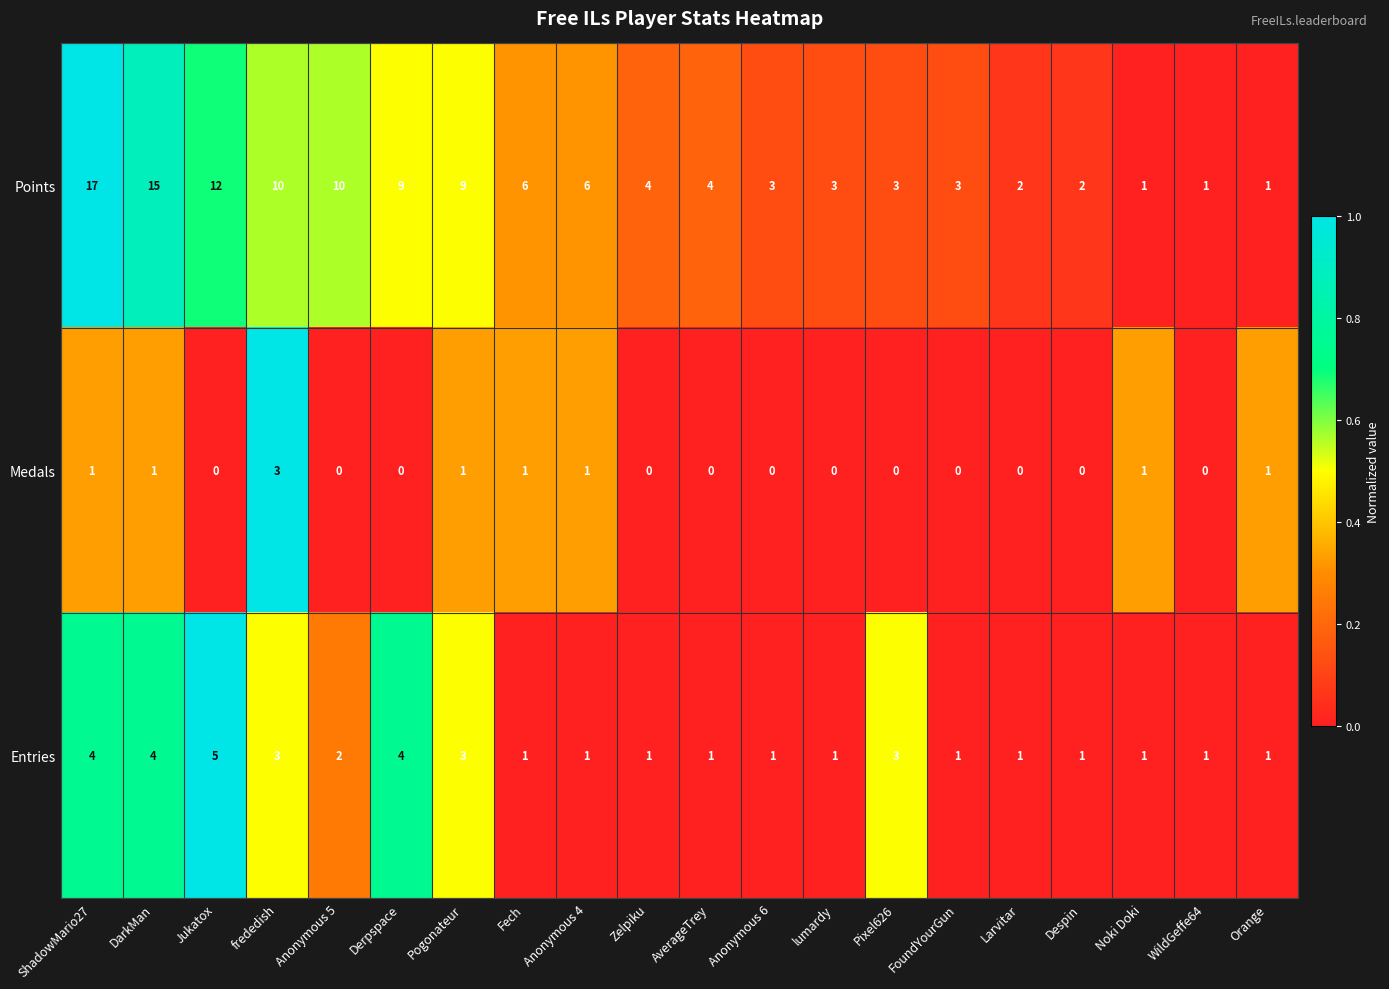

Is it true that Points equals 12 at Jukatox?

True